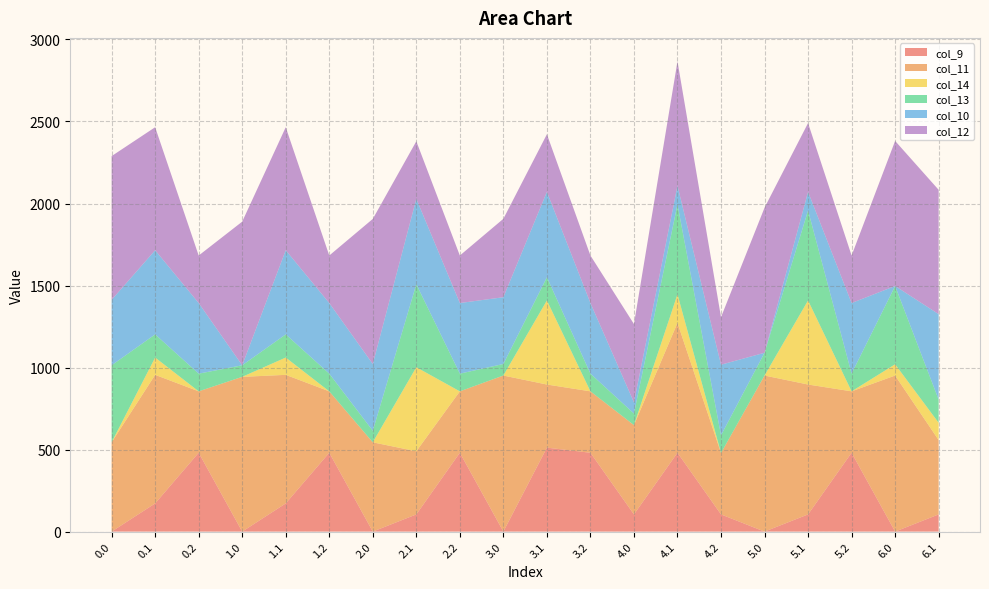

Reading left to right, extract all data points from this chart.

col_9: 0.0=0.0	0.1=171.8	0.2=480.7	1.0=0.0	1.1=171.8	1.2=480.7	2.0=0.0	2.1=104.8	2.2=480.7	3.0=0.0	3.1=511.8	3.2=480.7	4.0=104.8	4.1=480.7	4.2=104.8	5.0=0.0	5.1=104.8	5.2=480.7	6.0=0.0	6.1=104.8
col_11: 0.0=544.3	0.1=783.7	0.2=374.4	1.0=943.3	1.1=783.7	1.2=374.4	2.0=544.3	2.1=384.7	2.2=374.4	3.0=951.3	3.1=384.7	3.2=374.4	4.0=544.3	4.1=791.7	4.2=374.4	5.0=951.3	5.1=791.7	5.2=374.4	6.0=951.3	6.1=453.1
col_14: 0.0=0.3	0.1=105.5	0.2=0.0	1.0=0.3	1.1=105.5	1.2=0.0	2.0=0.3	2.1=512.5	2.2=0.0	3.0=0.3	3.1=512.5	3.2=0.0	4.0=0.3	4.1=173.9	4.2=0.0	5.0=0.3	5.1=512.5	5.2=0.0	6.0=68.7	6.1=105.5
col_13: 0.0=469.2	0.1=141.2	0.2=107.8	1.0=70.2	1.1=141.2	1.2=107.8	2.0=70.2	2.1=505.5	2.2=107.8	3.0=70.2	3.1=141.2	3.2=107.8	4.0=70.2	4.1=548.2	4.2=107.8	5.0=138.6	5.1=548.2	5.2=107.8	6.0=477.2	6.1=141.2
col_10: 0.0=399.0	0.1=513.0	0.2=430.5	1.0=0.0	1.1=513.0	1.2=430.5	2.0=407.0	2.1=521.0	2.2=430.5	3.0=407.0	3.1=521.0	3.2=430.5	4.0=68.4	4.1=114.0	4.2=430.5	5.0=0.0	5.1=114.0	5.2=430.5	6.0=0.0	6.1=521.0
col_12: 0.0=876.2	0.1=749.8	0.2=289.5	1.0=875.7	1.1=749.8	1.2=289.5	2.0=884.2	2.1=350.8	2.2=289.5	3.0=478.0	3.1=350.8	3.2=289.5	4.0=477.2	4.1=757.8	4.2=289.5	5.0=884.2	5.1=419.2	5.2=289.5	6.0=884.2	6.1=757.8